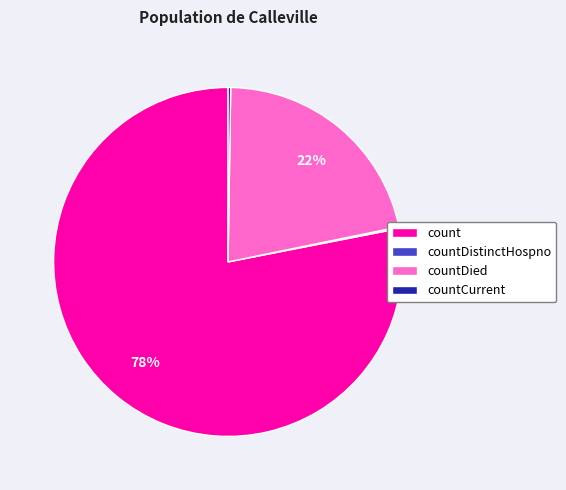

To the nearest percent, what percentage of the pie is count?

78%